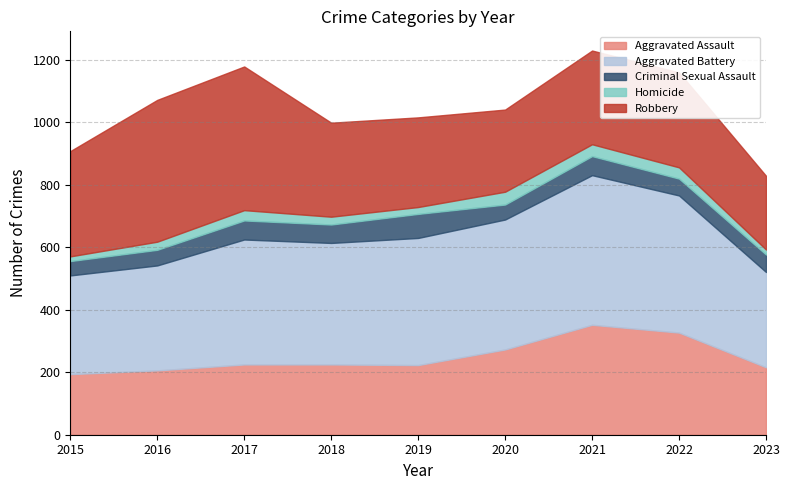

At which label does Criminal Sexual Assault first exceed 56?

2017